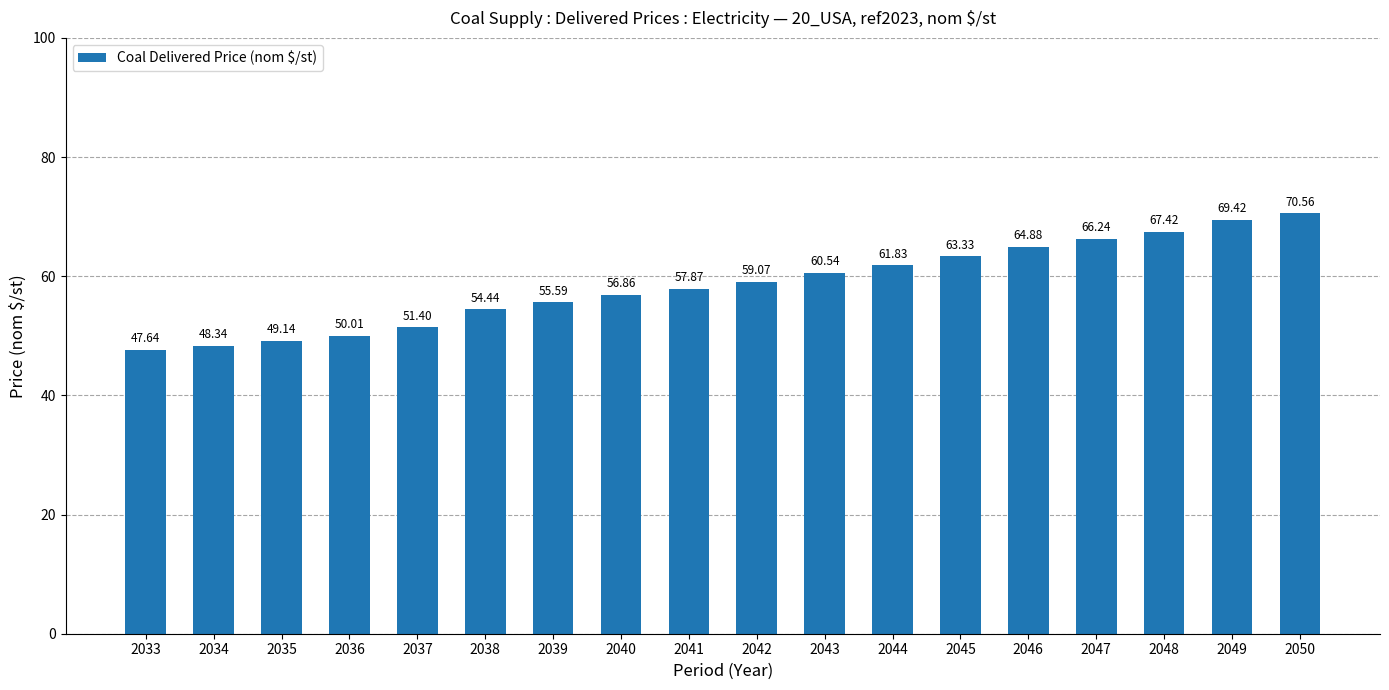

At which category does the chart reach its peak across all series?

2050